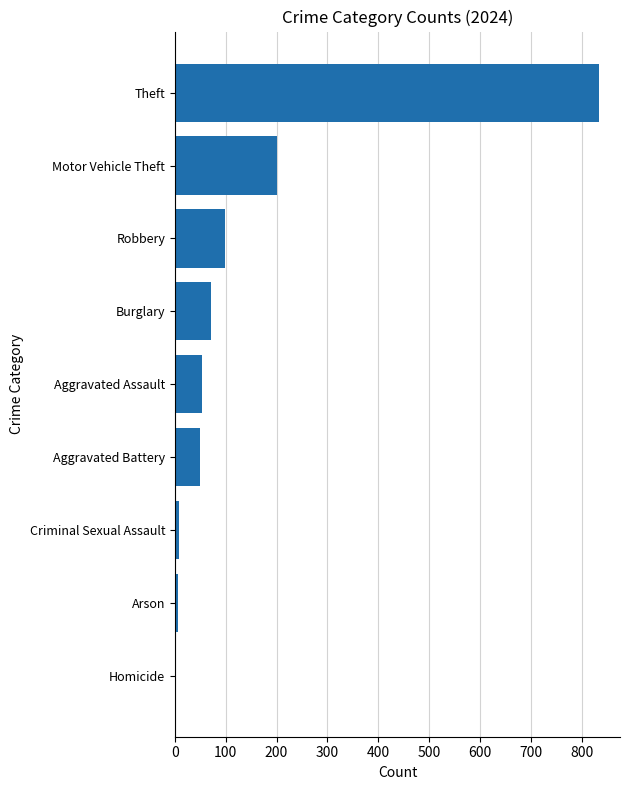

Are the bars horizontal?

Yes